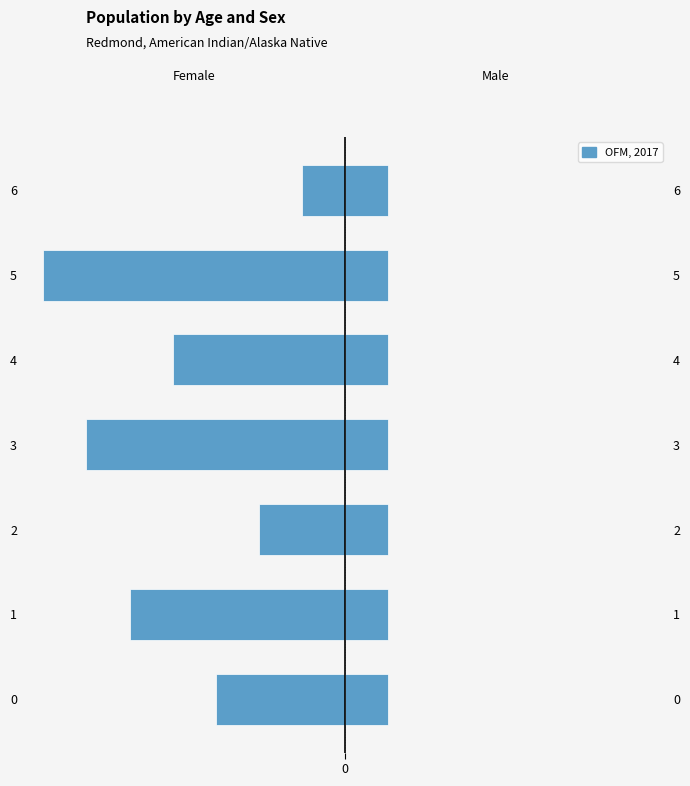

Reading left to right, list all the values displayed in this chart.

j: -3.0	-5.0	-2.0	-6.0	-4.0	-7.0	-1.0
x: 0.6	0.6	0.6	0.6	0.6	0.6	0.6